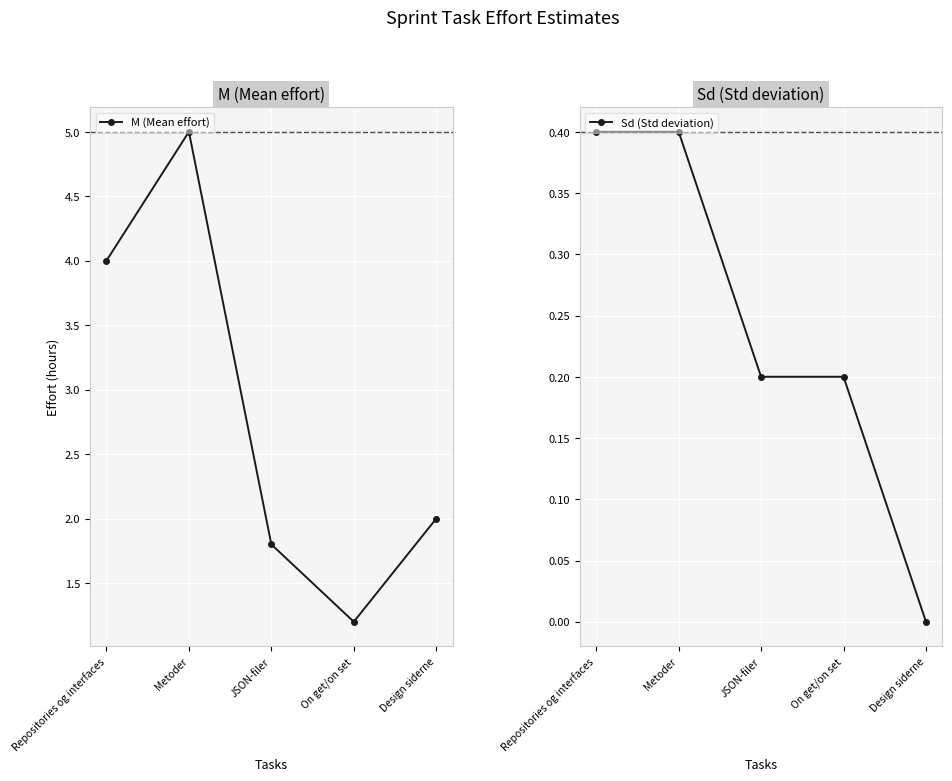

True or false: M (Mean effort) and Sd (Std deviation) intersect in this chart.

False